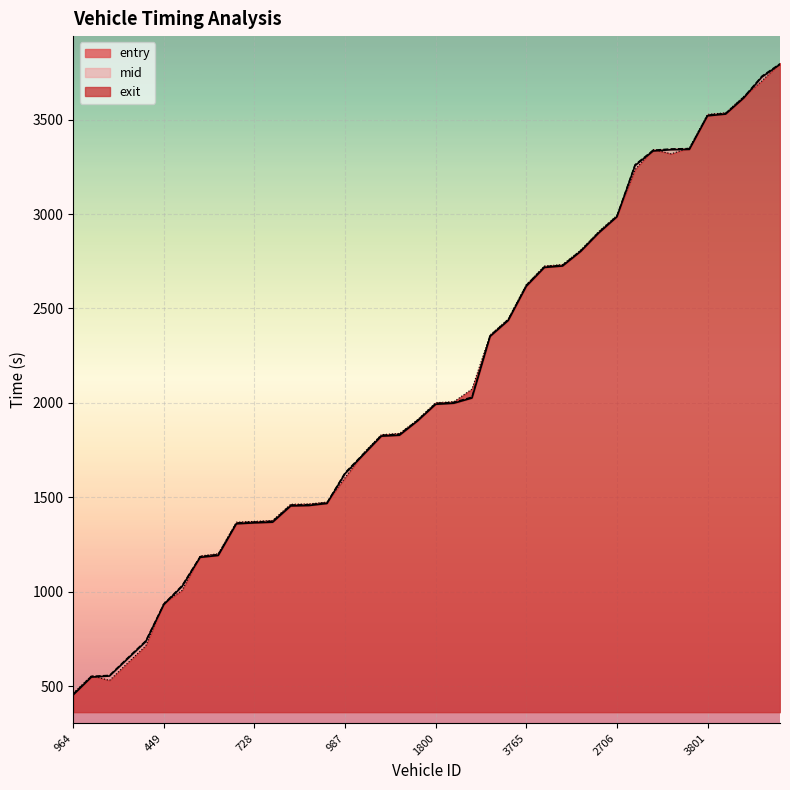

Reading left to right, list all the values displayed in this chart.

entry: 453.9	547.9	553.5	644.7	735.5	932.0	1027.4	1181.9	1192.1	1359.7	1364.7	1368.2	1454.3	1456.5	1467.4	1625.6	1724.5	1823.8	1828.8	1904.7	1992.6	1998.3	2025.9	2352.2	2436.5	2617.9	2717.3	2725.0	2802.2	2900.1	2985.3	3256.7	3333.9	3340.7	3342.6	3520.2	3529.4	3614.6	3725.7	3792.4
mid: 458.5	552.2	557.2	649.4	740.0	936.1	1032.2	1186.0	1197.3	1364.4	1369.2	1373.2	1459.3	1461.1	1471.5	1630.5	1729.5	1828.5	1834.0	1908.3	1997.4	2003.1	2030.6	2356.2	2441.1	2623.1	2721.5	2729.4	2806.1	2904.6	2989.6	3261.6	3338.5	3345.3	3347.1	3524.2	3533.3	3619.5	3730.4	3796.3
exit: 462.1	555.6	530.2	622.4	713.5	940.8	1006.9	1189.3	1201.3	1368.2	1372.4	1377.2	1463.1	1464.9	1474.6	1604.3	1733.0	1831.8	1838.2	1911.0	2001.0	2006.3	2073.2	2359.5	2444.6	2626.6	2724.8	2732.5	2809.1	2907.9	2992.6	3235.4	3341.8	3318.9	3350.8	3527.9	3536.3	3623.3	3704.8	3799.4